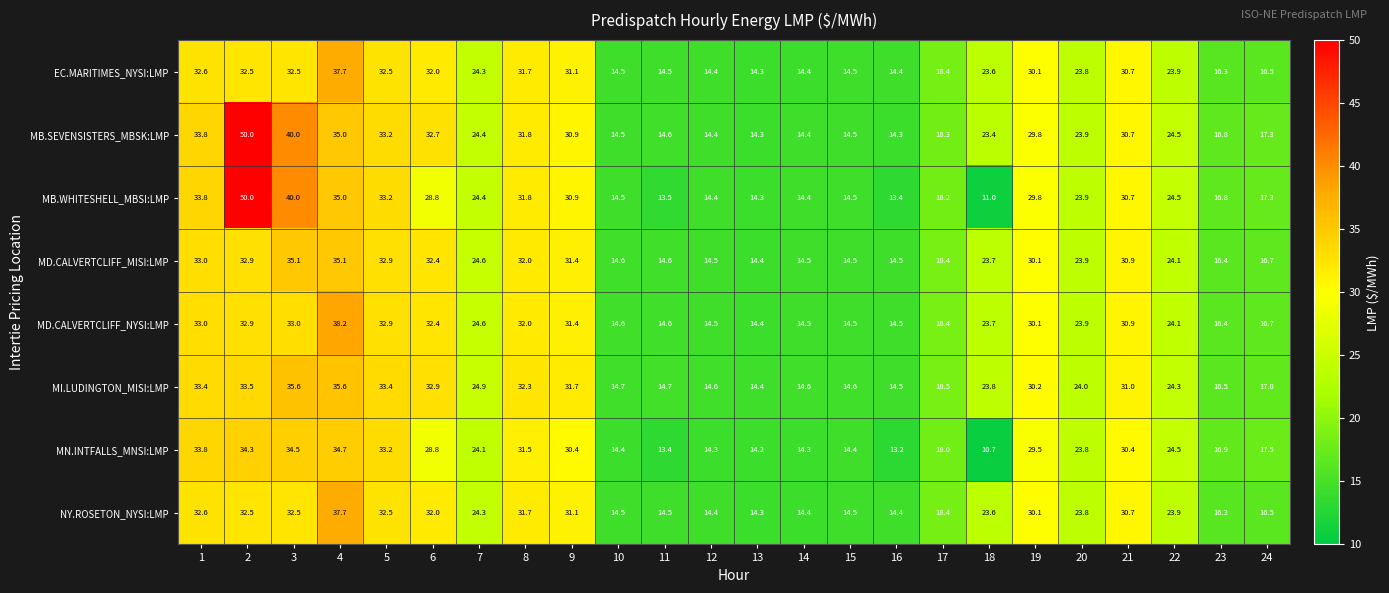

What is the sum of all MD.CALVERTCLIFF_MISI:LMP values?

575.2